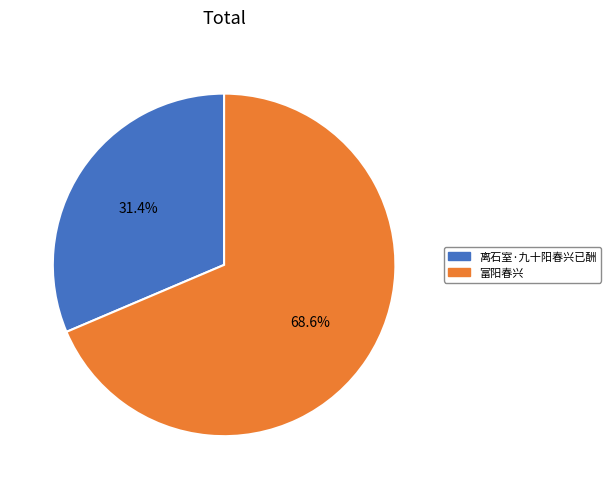

Rank the categories by value from highest to lowest.

富阳春兴, 离石室·九十阳春兴已酬